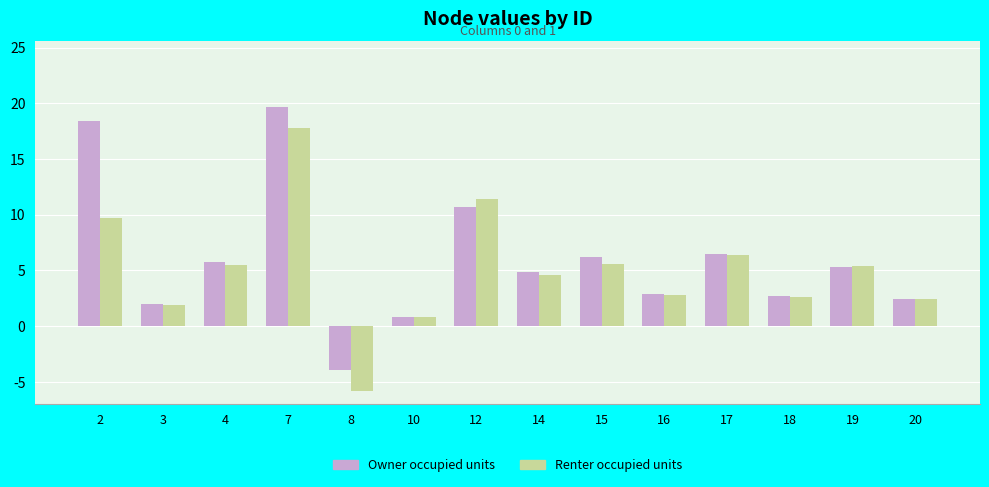

Which series has the largest total across all categories?

Owner occupied units